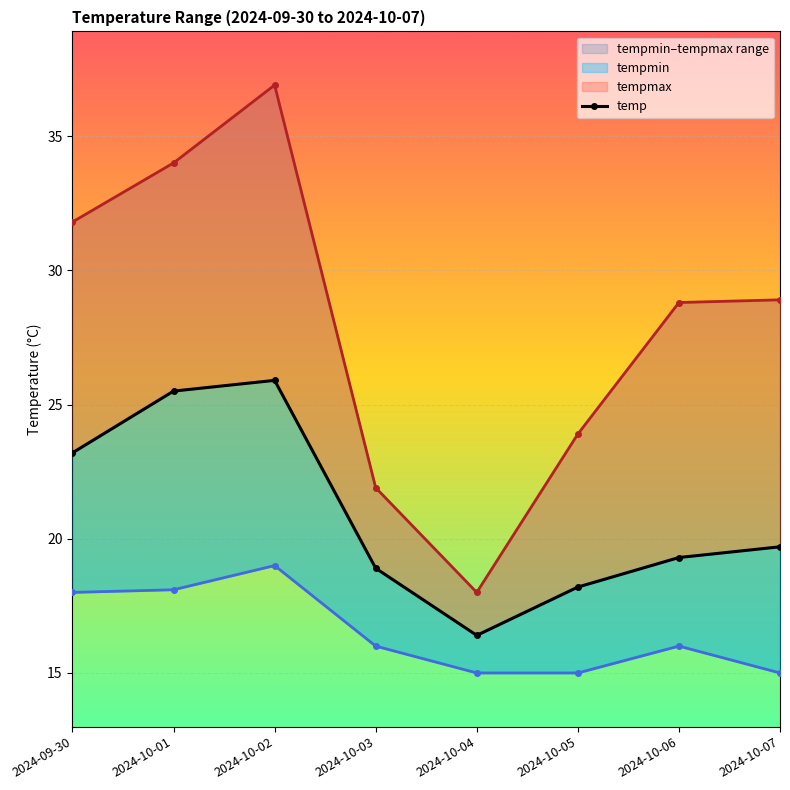

What is the difference between the maximum and second lowest values in the temp series?

7.7